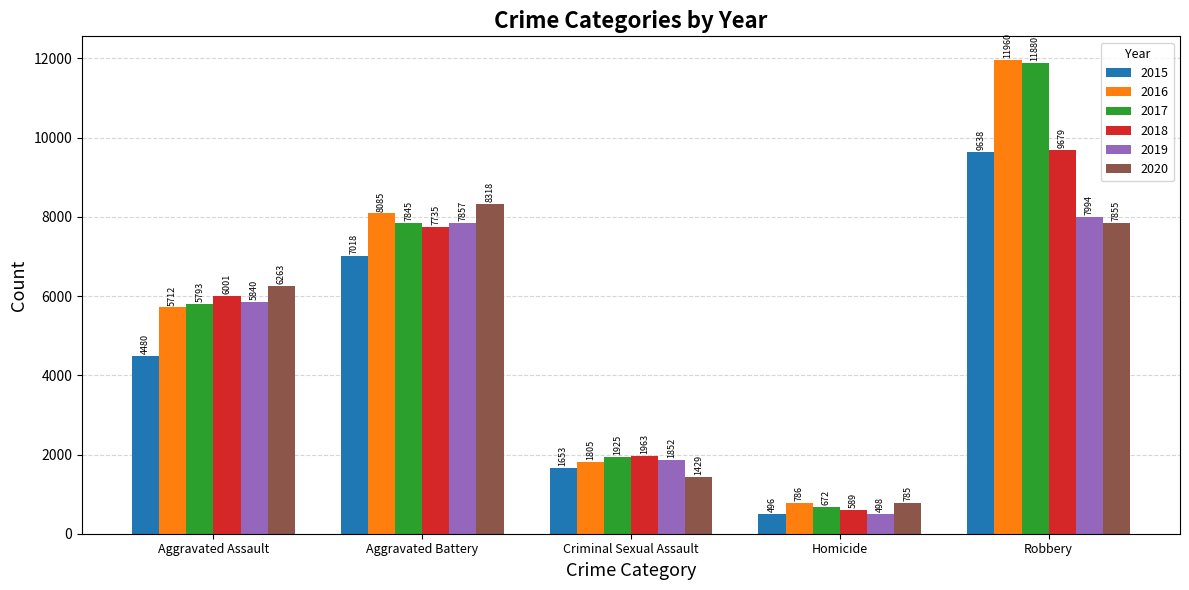

What is the label of the 2nd bar from the left?

Aggravated Battery